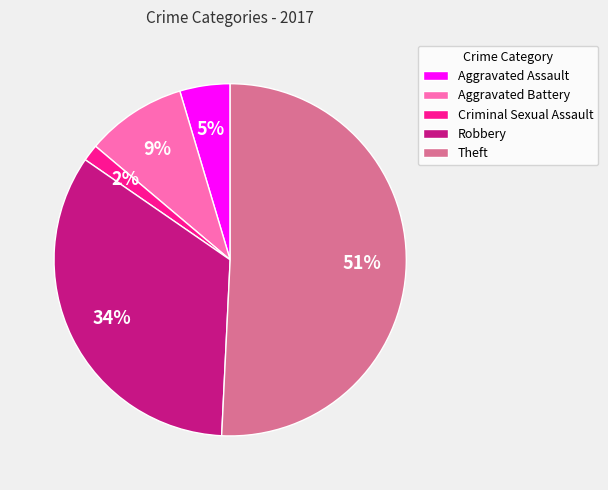

To the nearest percent, what is the difference between the largest and smallest slice percentages?

49%